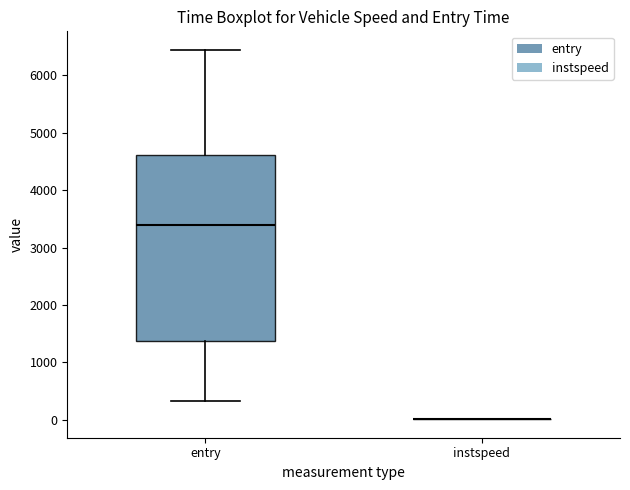

Reading left to right, read every box against the y-axis: the position of its median line, the range the box covers, and the ends of its whiskers. The values are not printed on the chart, so give them approximately, as read against the axis.

entry: median 3400, box 1400 to 4600, whiskers 300 to 6400
instspeed: box collapsed to a line at 0, whiskers 0 to 0